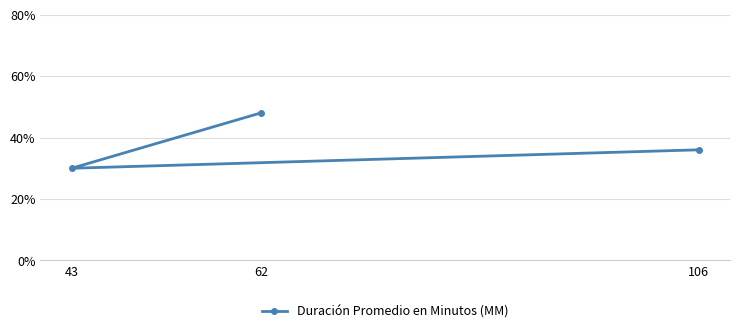

What is the smallest value displayed?

30